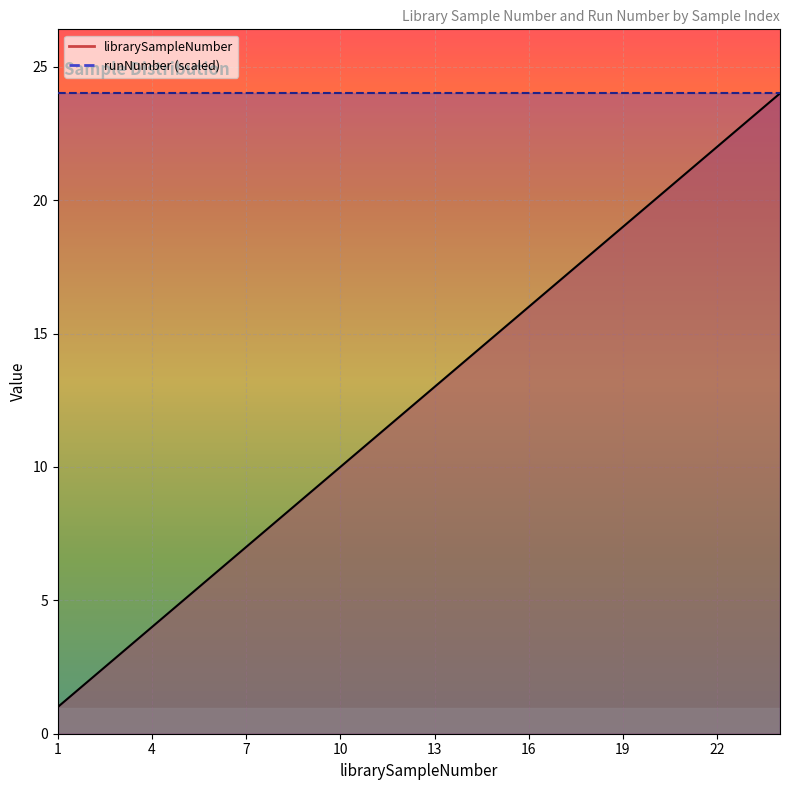

What is the smallest value displayed?

1